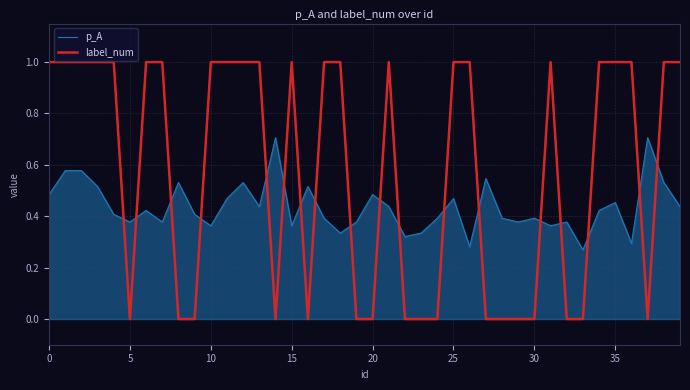

What is the greatest value displayed?

1.0